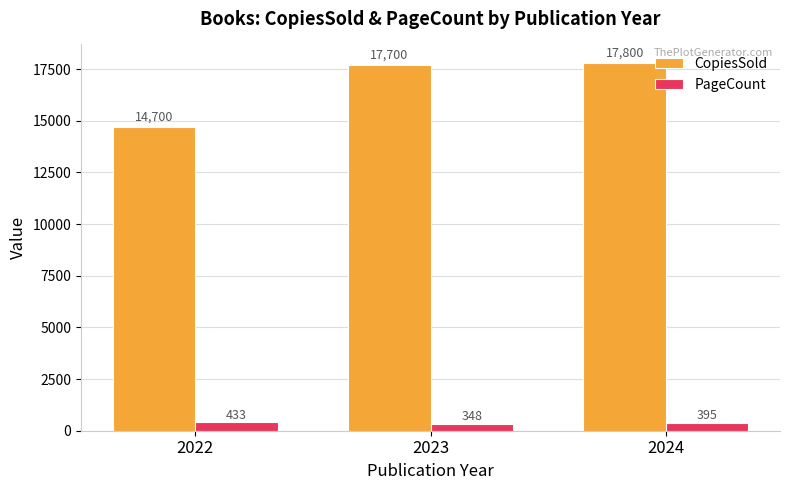

What is the value of the CopiesSold bar at the 1st from the left?

14700